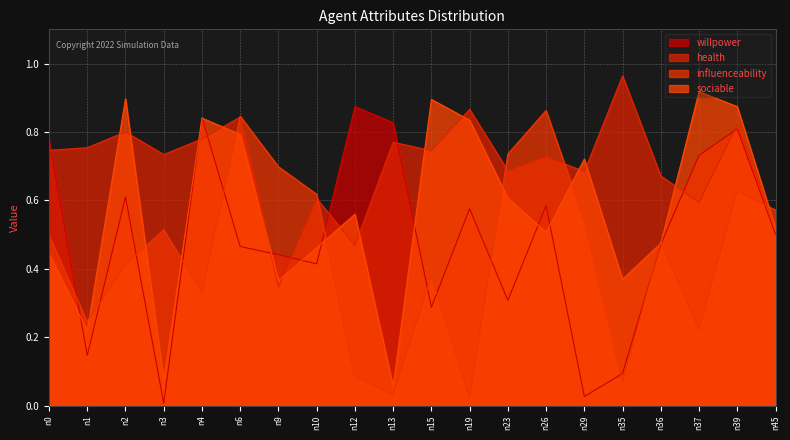

What is the difference between the sociable values at n39 and n12?

0.3